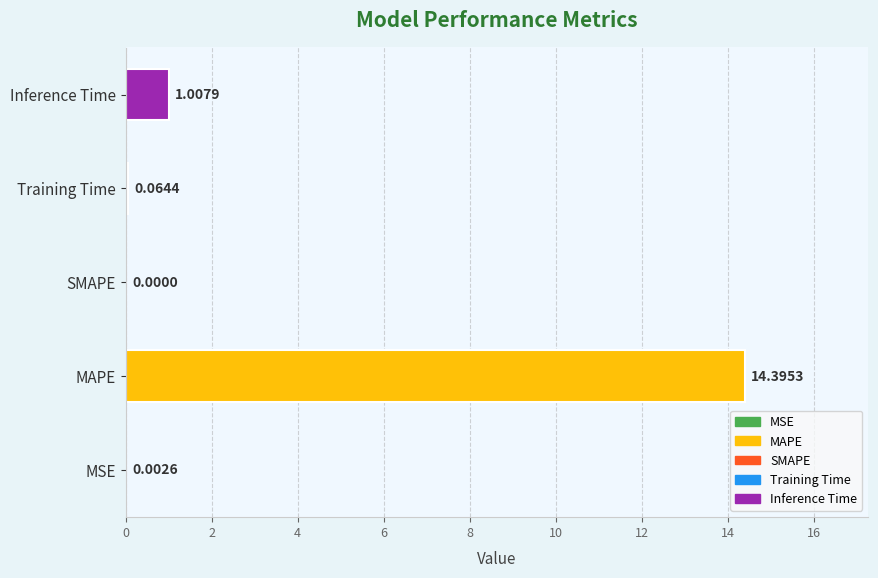

How many distinct data groups are displayed?

1